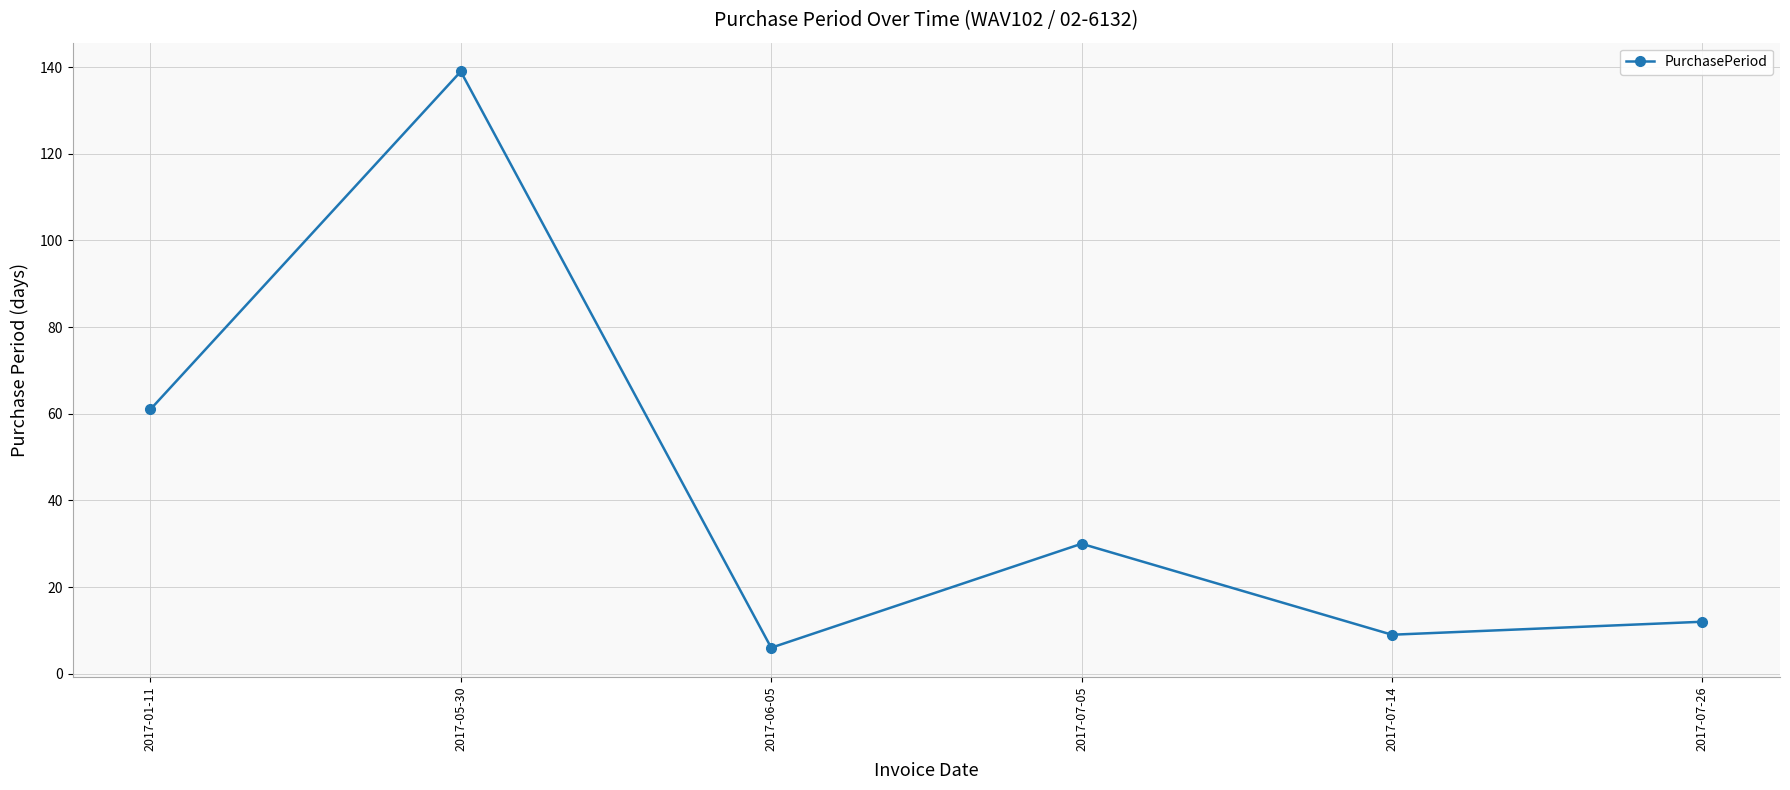

True or false: the data shows 49 at 2017-05-30.

False